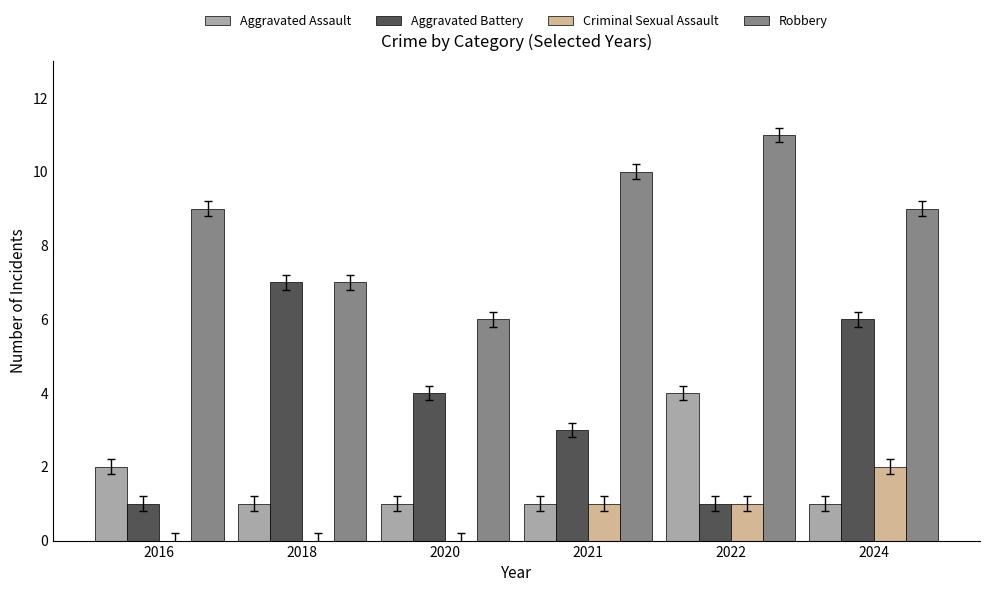

What is the sum of the Aggravated Assault values at 2016 and 2018?

3